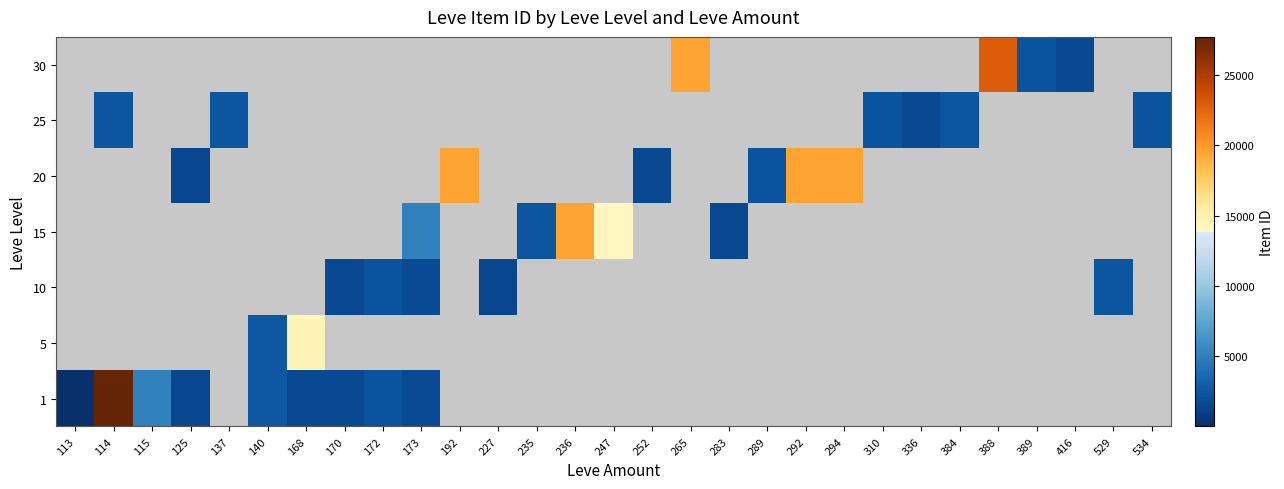

How many categories are shown in the chart?

29